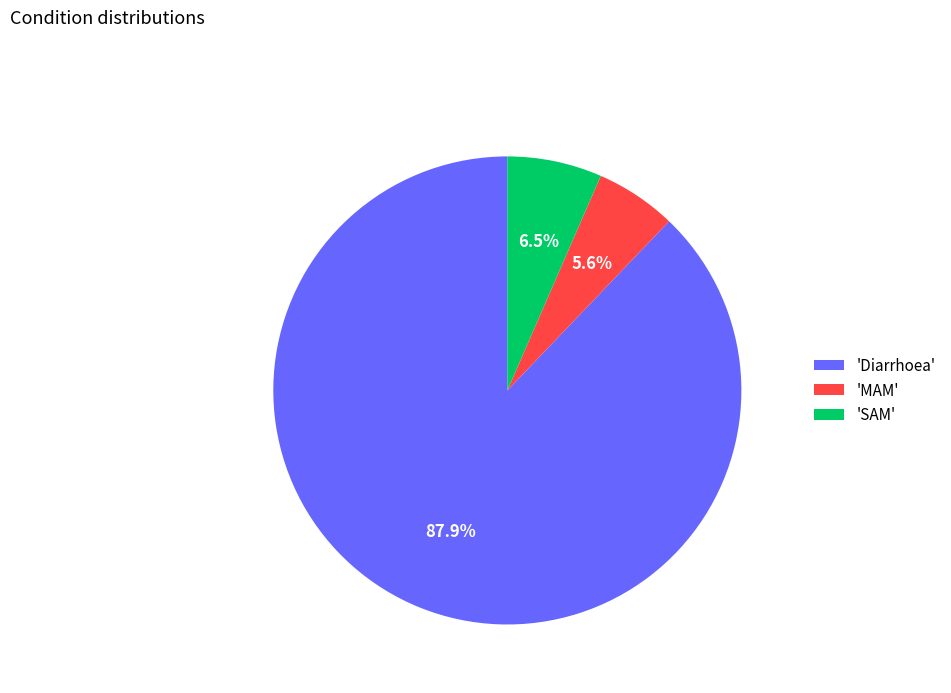

Which slice is the largest?

'Diarrhoea'